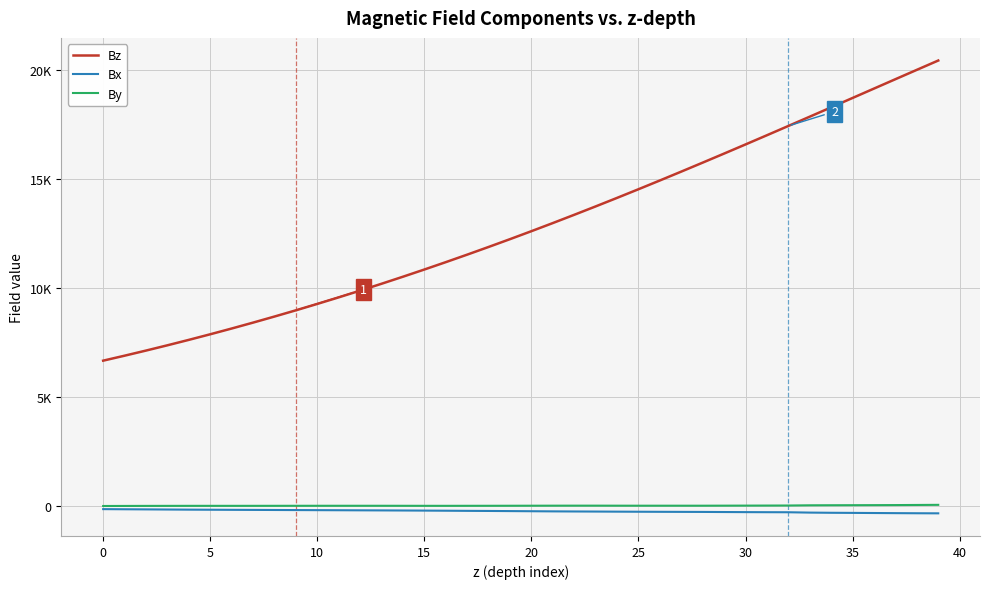

Does the chart have visible grid lines?

Yes